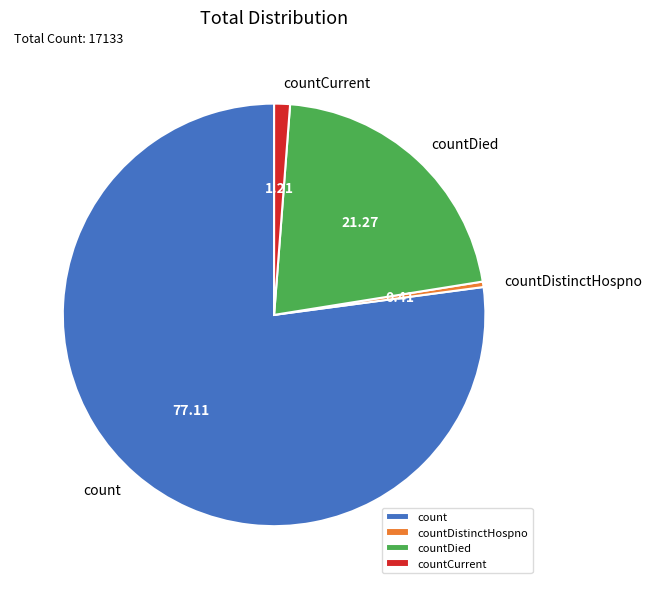

Which slice represents more than half of the pie?

count